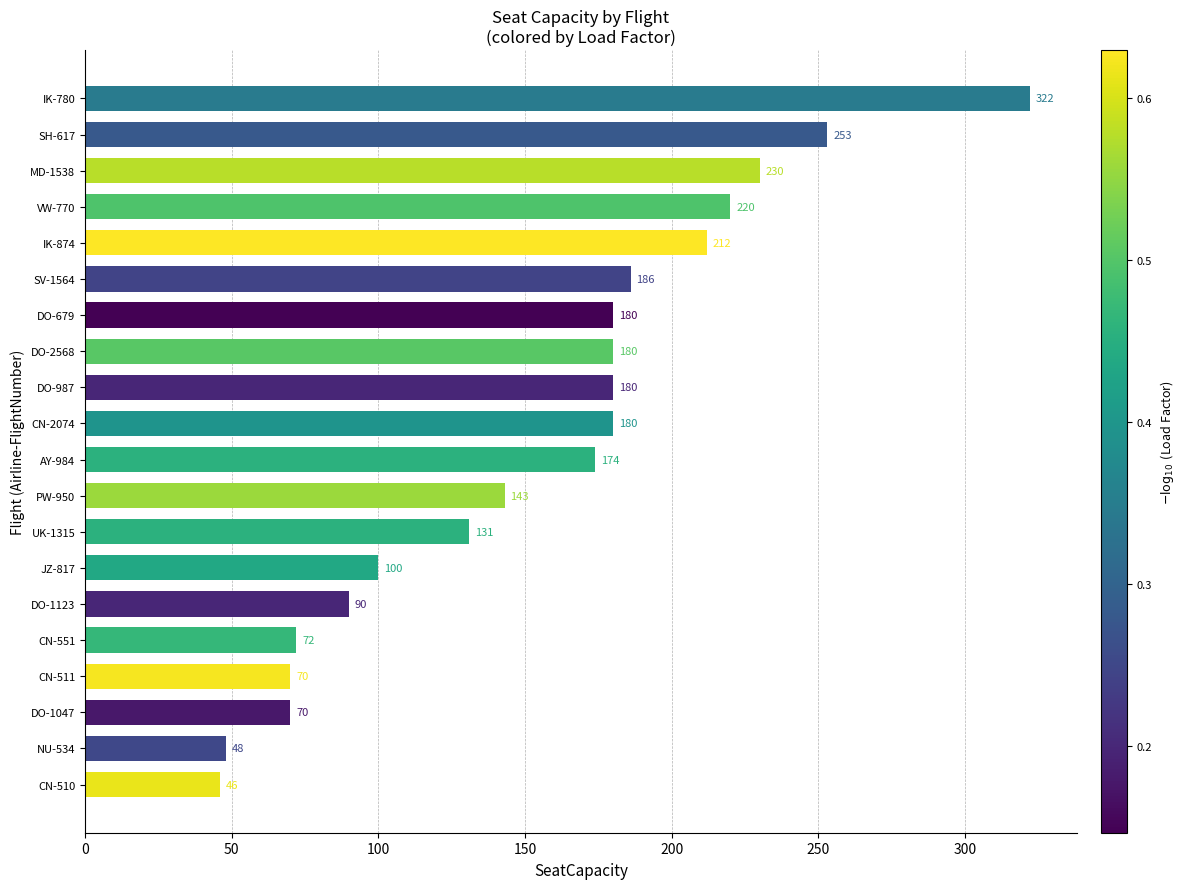

Which has a higher value, PW-950 or CN-510?

PW-950